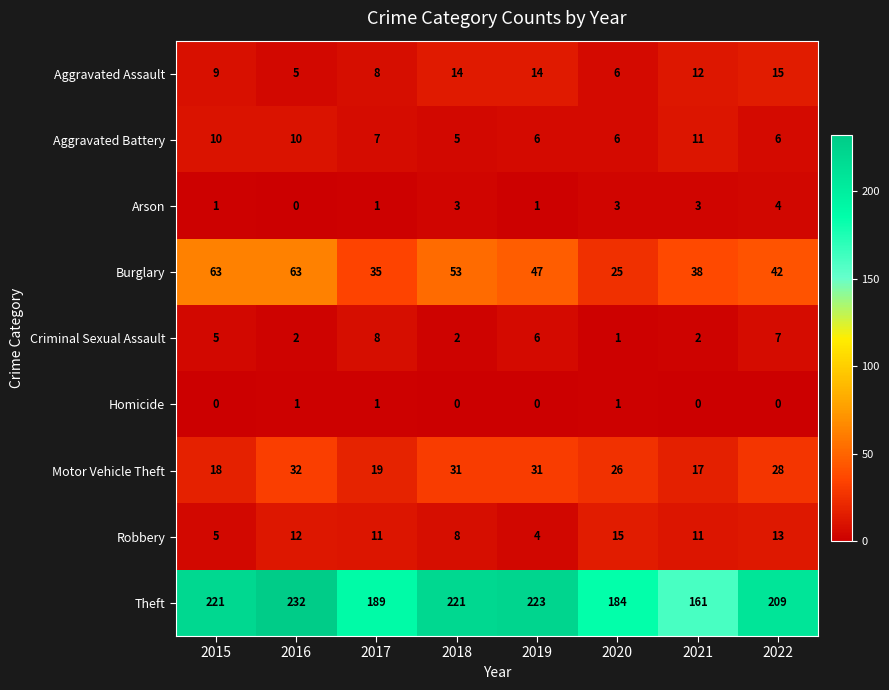

Rank the series at 2016 from lowest to highest value.

Arson, Homicide, Criminal Sexual Assault, Aggravated Assault, Aggravated Battery, Robbery, Motor Vehicle Theft, Burglary, Theft